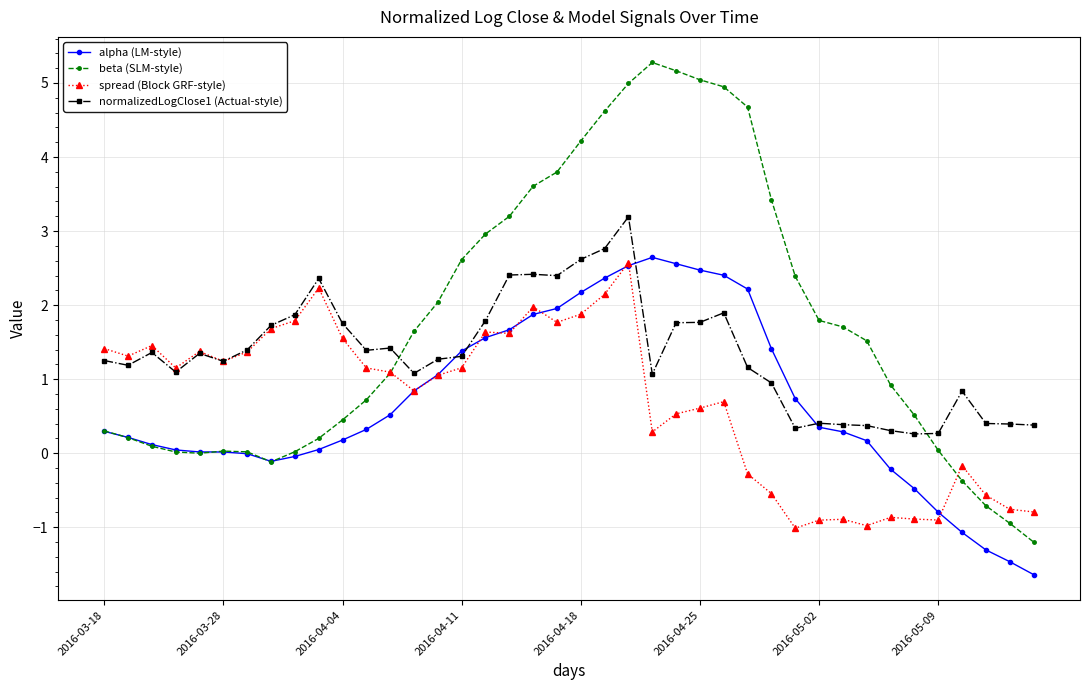

Count the number of data series in this chart.

4